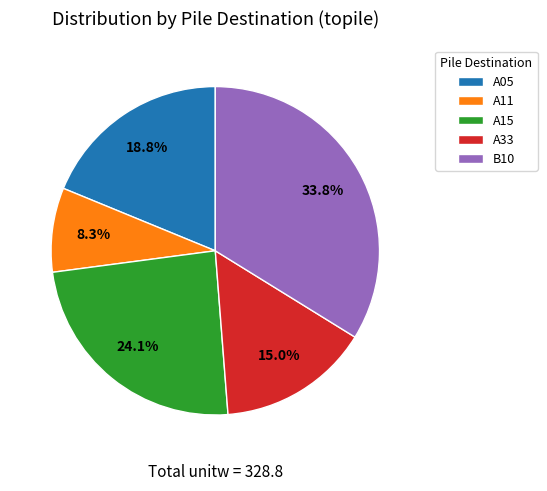

Which category has the smallest portion of the pie?

A11